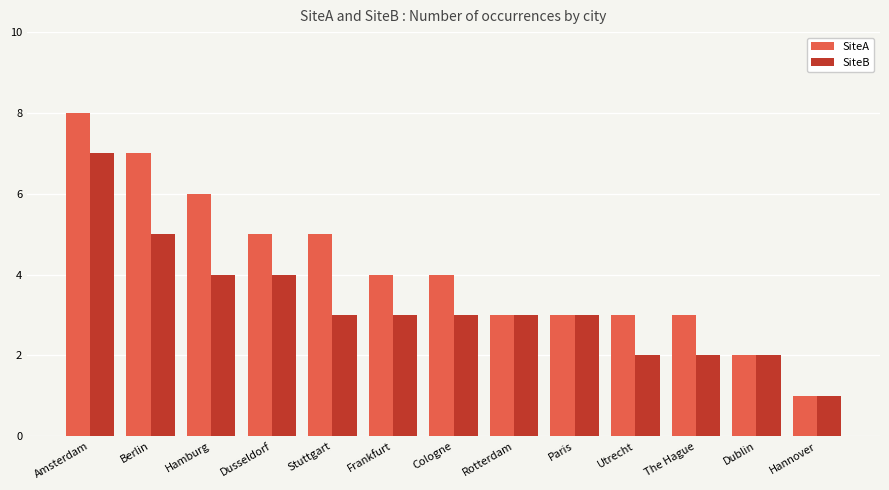

List the series in order of their peak value, lowest first.

SiteB, SiteA